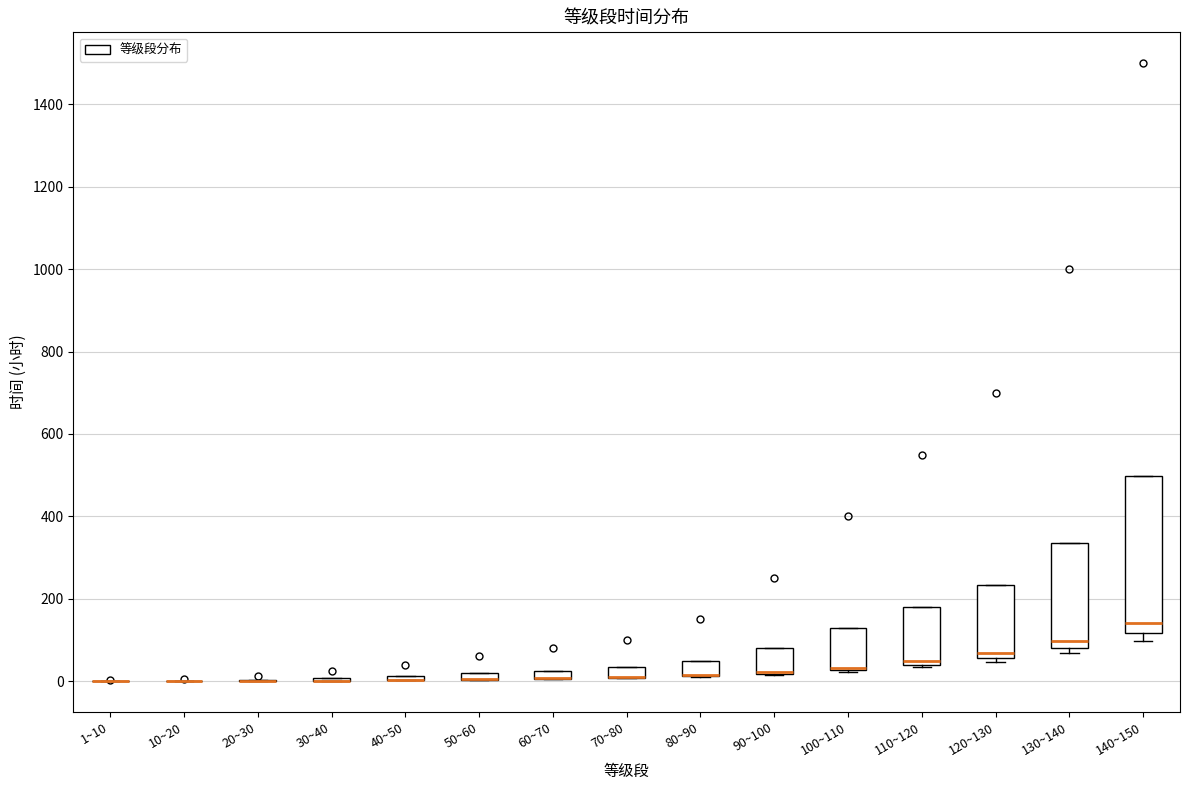

Where does the median line of the box for 140~150 sit on the y-axis? The values are not printed on the chart, so give them approximately, as read against the axis.

140